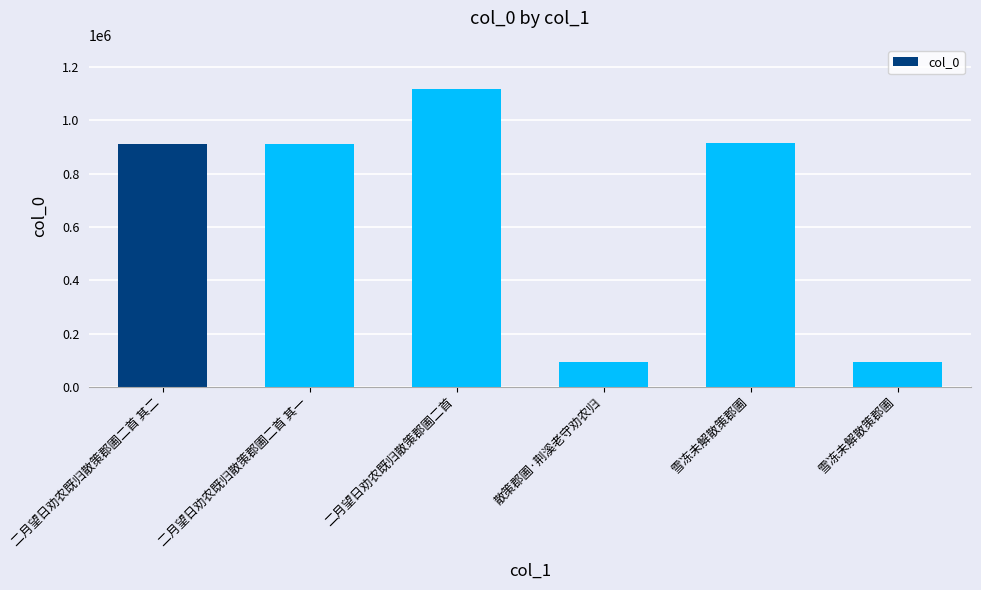

How many values are below 911826?

3